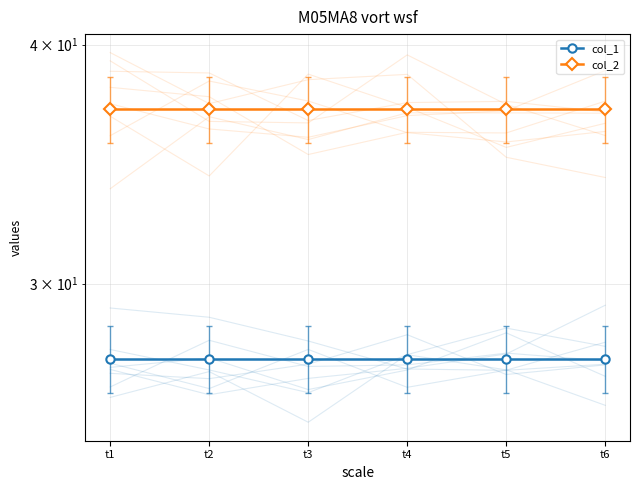

What is the sum of the col_2 values at t3 and t5?

74.0